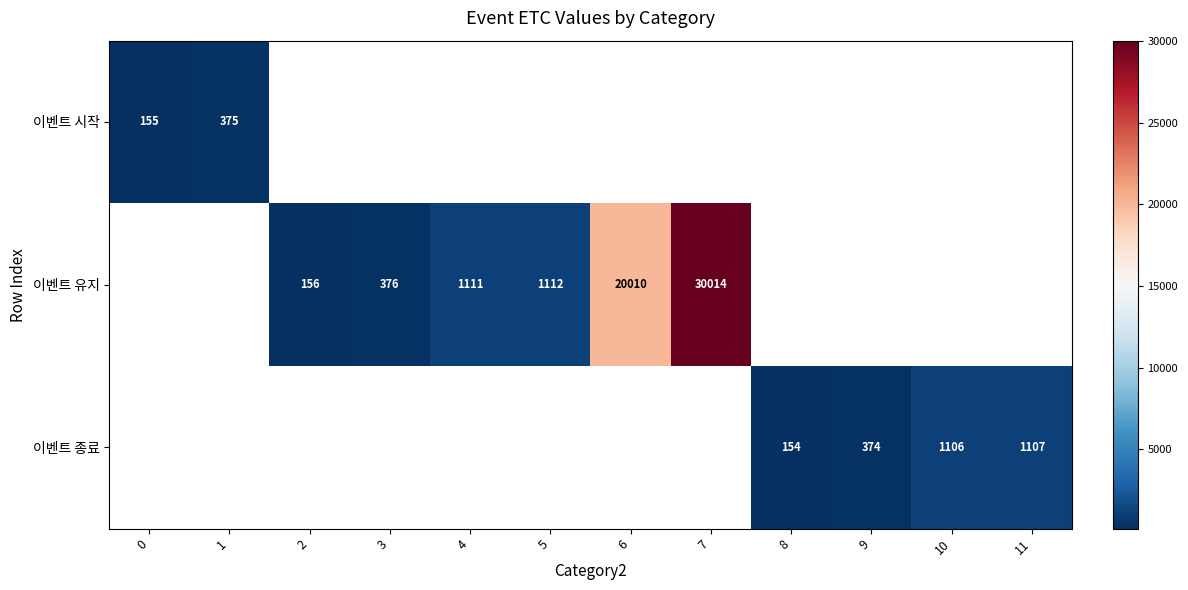

The 이벤트 유지 series shows 228 at 2. True or false?

False